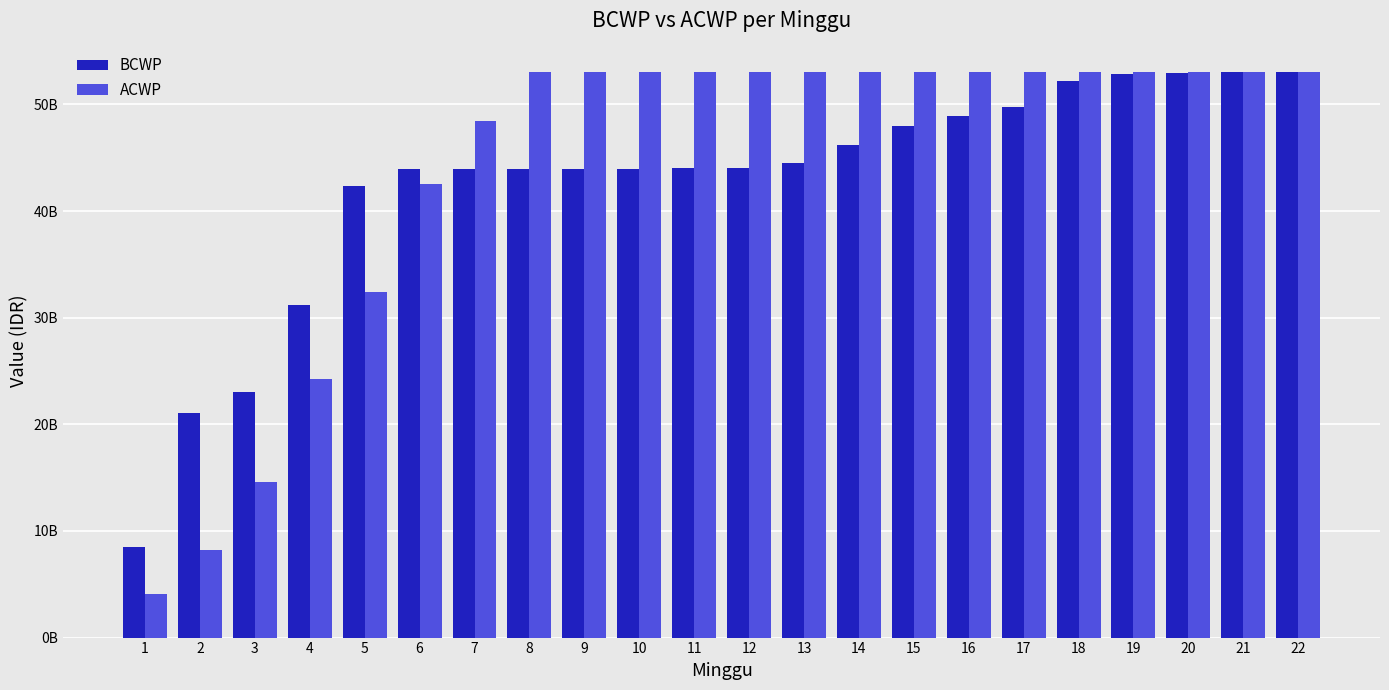

Reading right to left, what are all the values shown in this chart?

BCWP: 53050304650.0	53004302461.1	52905782312.5	52881011903.1	52206004492.8	49767574260.6	48899641688.7	47958407303.3	46192623921.1	44491390541.8	44014458256.6	44013185252.9	43983125631.5	43983125631.5	43983125631.5	43984007585.3	43982087127.2	42354103354.2	31214062114.4	23035912911.5	21108115487.9	8478113428.2
ACWP: 53050304650.0	53050304650.0	53050304650.0	53050304650.0	53050304650.0	53050304650.0	53050304650.0	53050304650.0	53050304650.0	53050304650.0	53050304650.0	53050304650.0	53050304650.0	53050304650.0	53050304650.0	48471317748.7	42572790996.3	32444863594.0	24276238510.2	14617846869.6	8218902279.3	4109451139.6